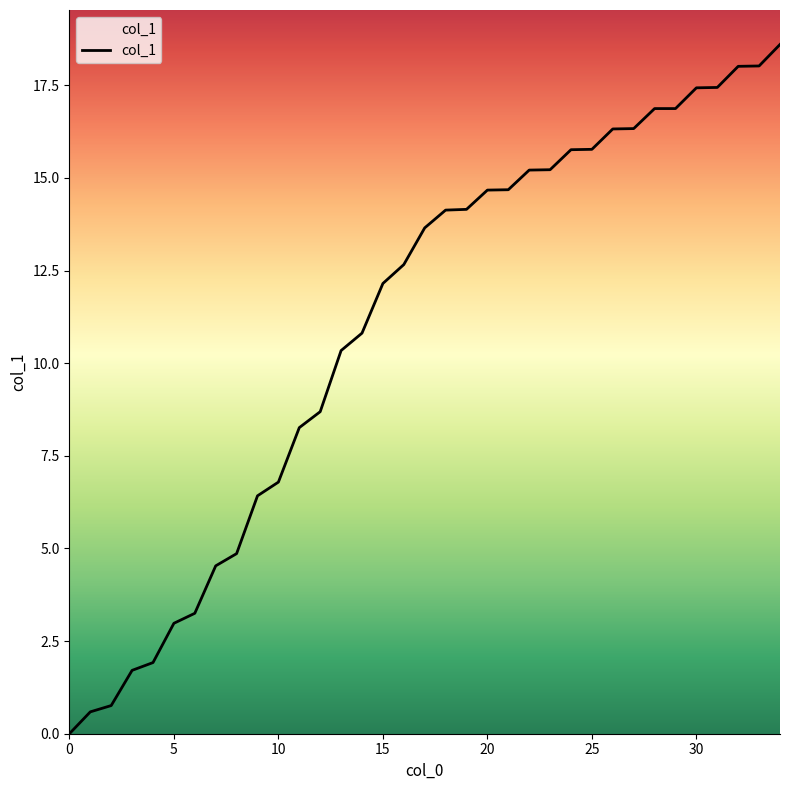

What is the maximum value shown in the chart?

18.6